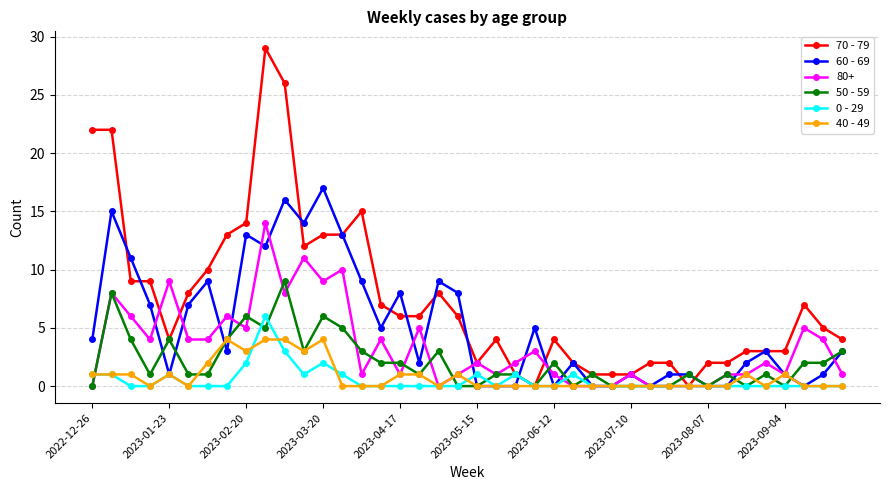

True or false: 70 - 79 has more than 1 interior local peaks.

True